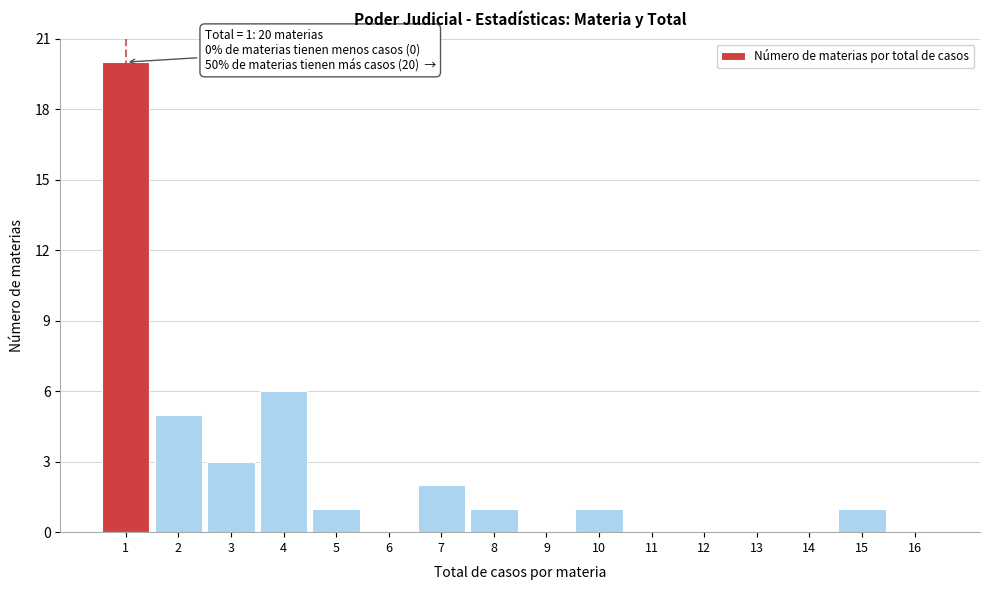

Over which range of the x-axis is the bar tallest?

0.5 to 1.5